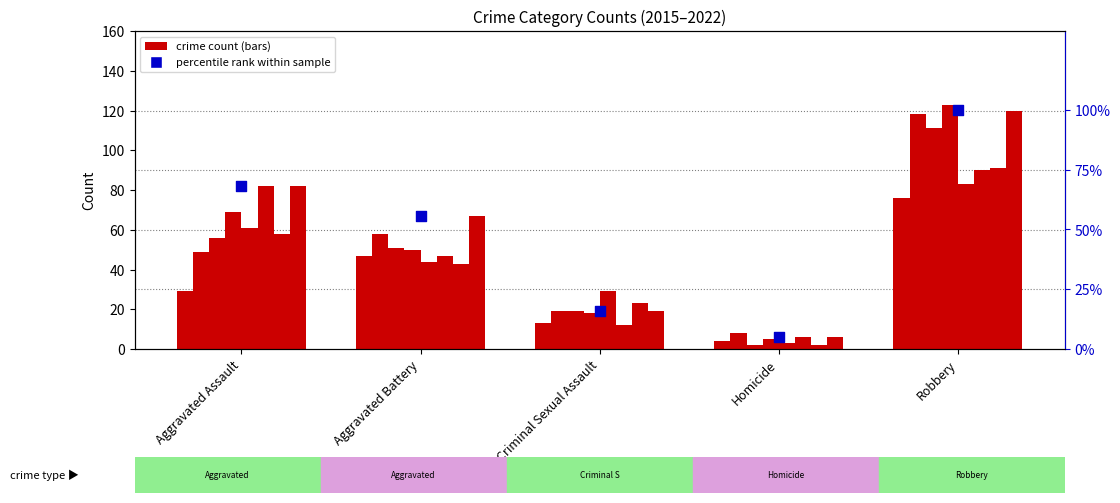

What is the change in value from Criminal Sexual Assault to Robbery?

+84.2